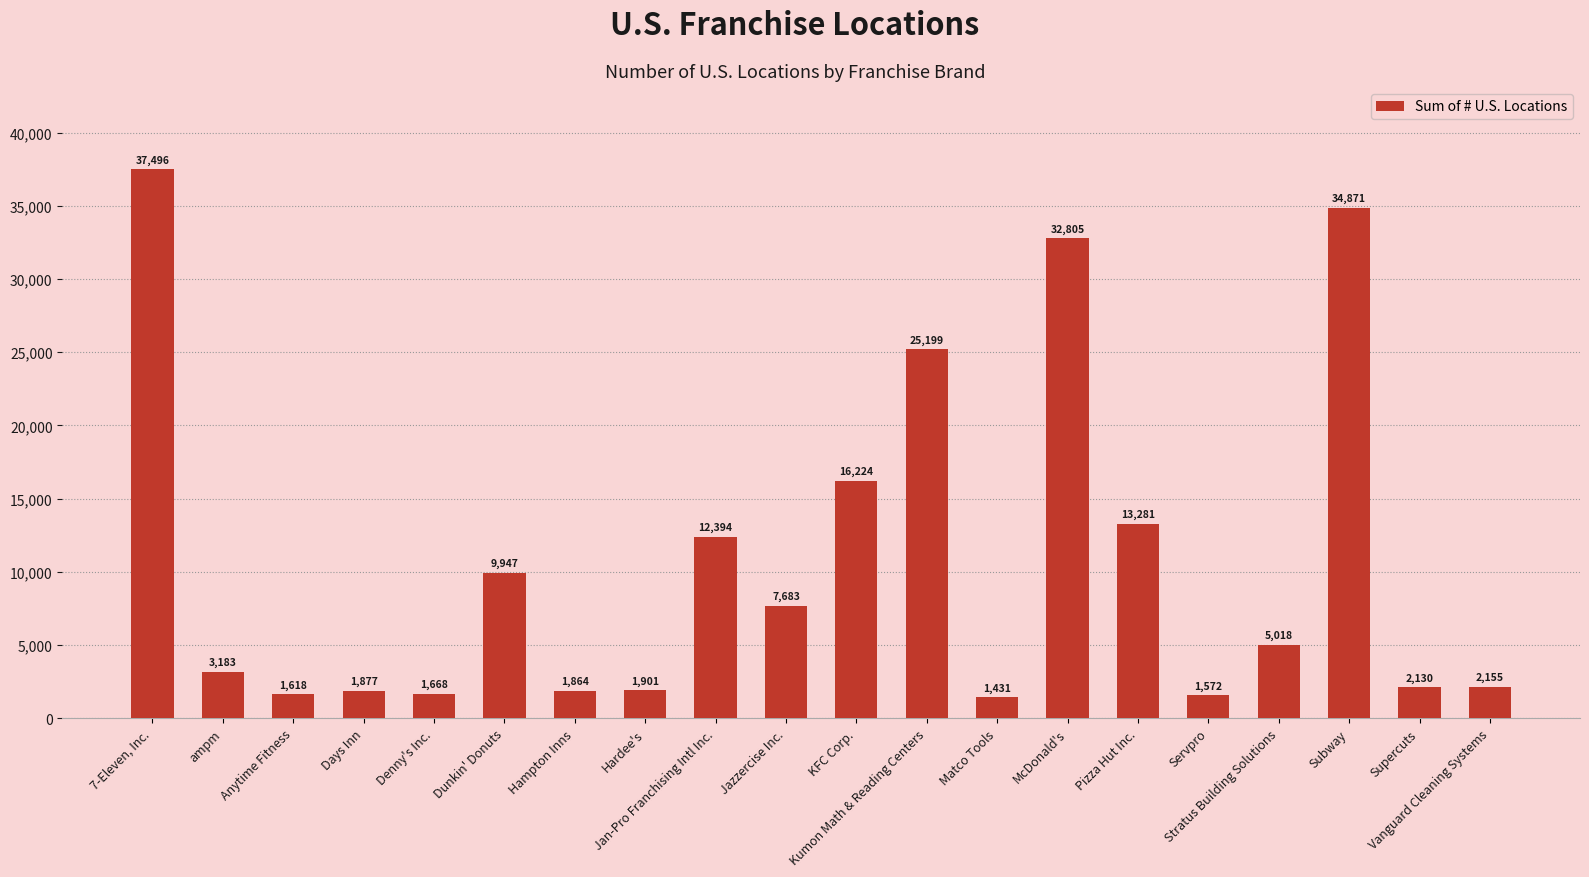

What is the average value?

10716